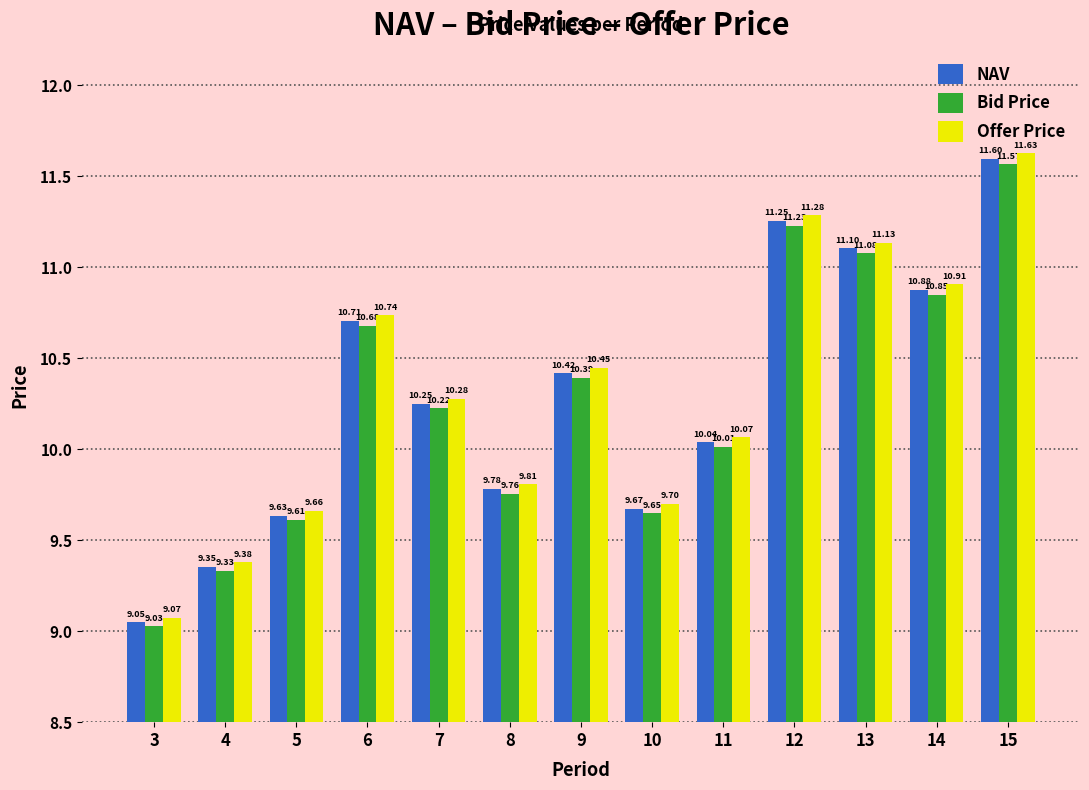

The NAV series shows 20.2 at 15. True or false?

False